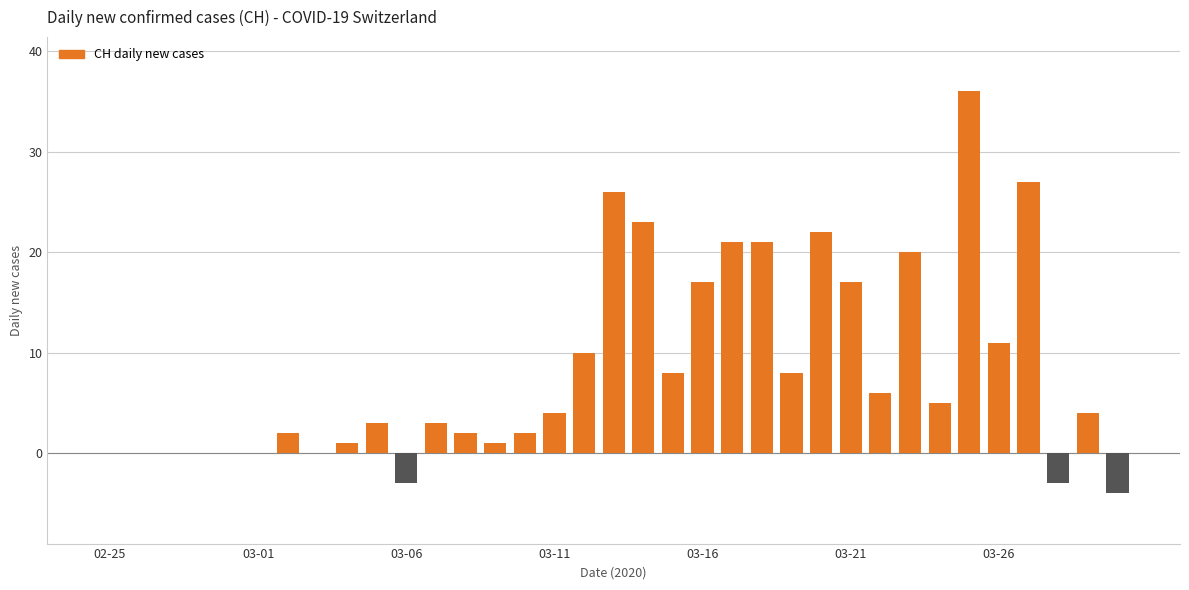

What is the maximum value shown in the chart?

36